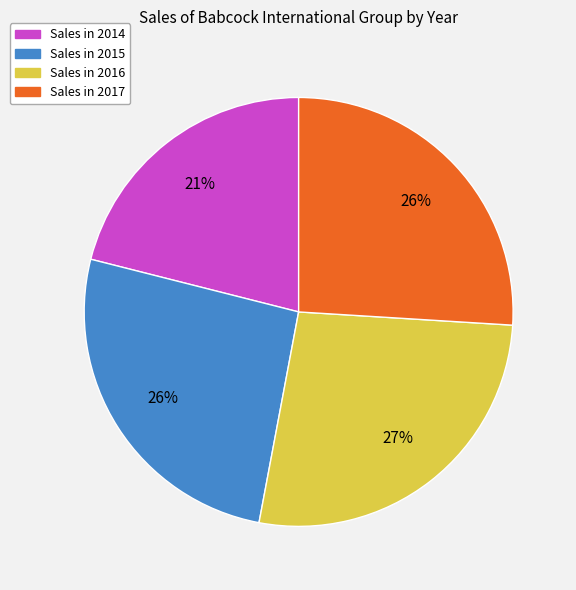

To the nearest percent, what is the difference between the largest and smallest slice percentages?

6%